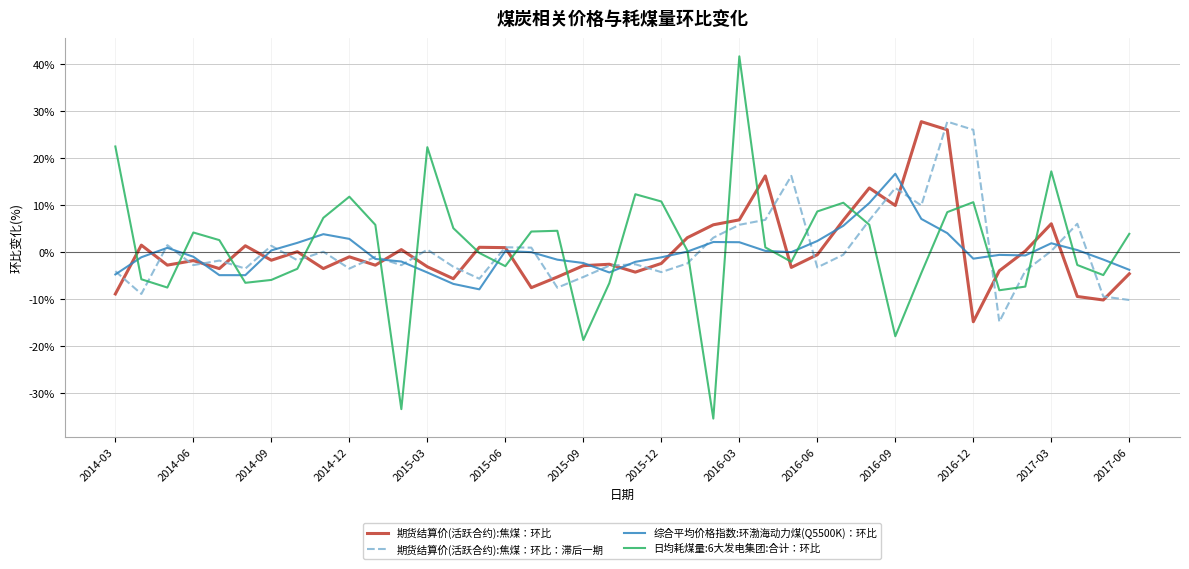

What is the greatest value displayed?

41.6